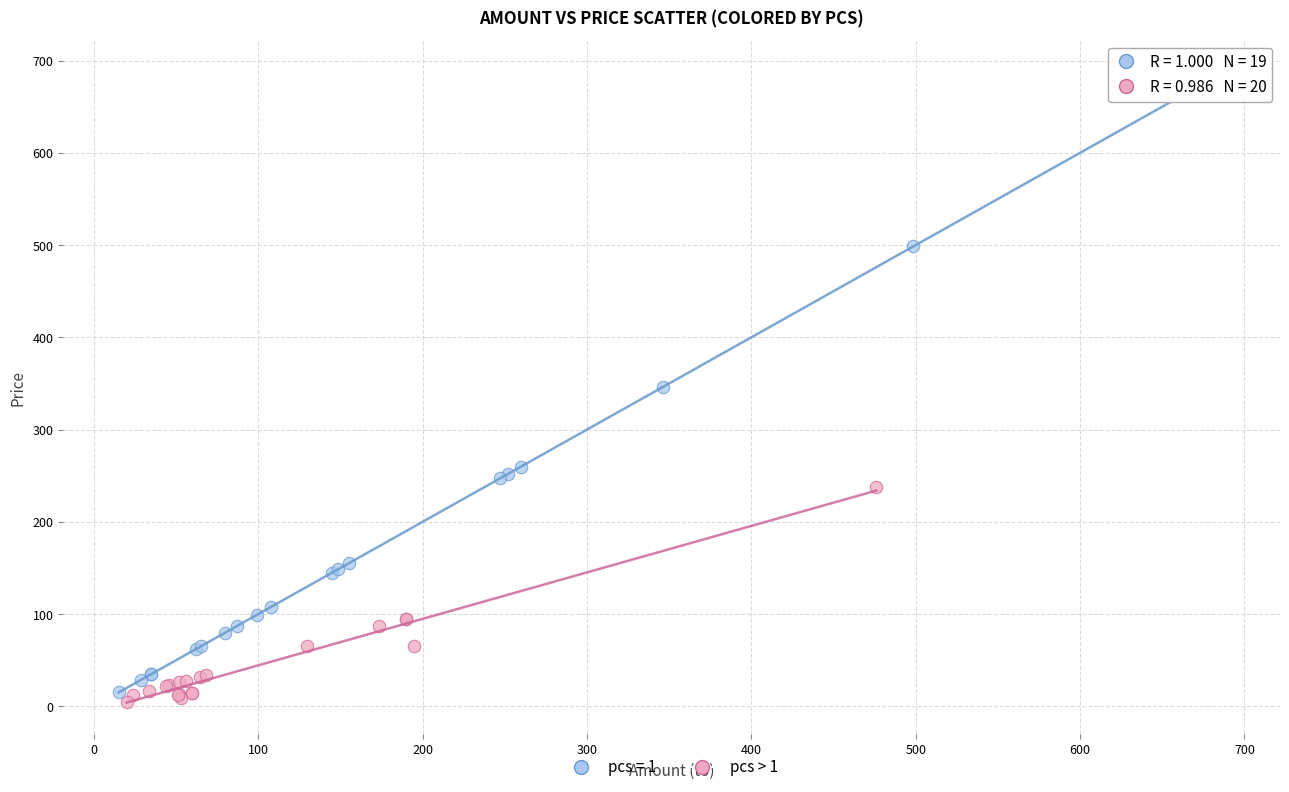

Which series has the largest Y range (max minus min)?

pcs = 1